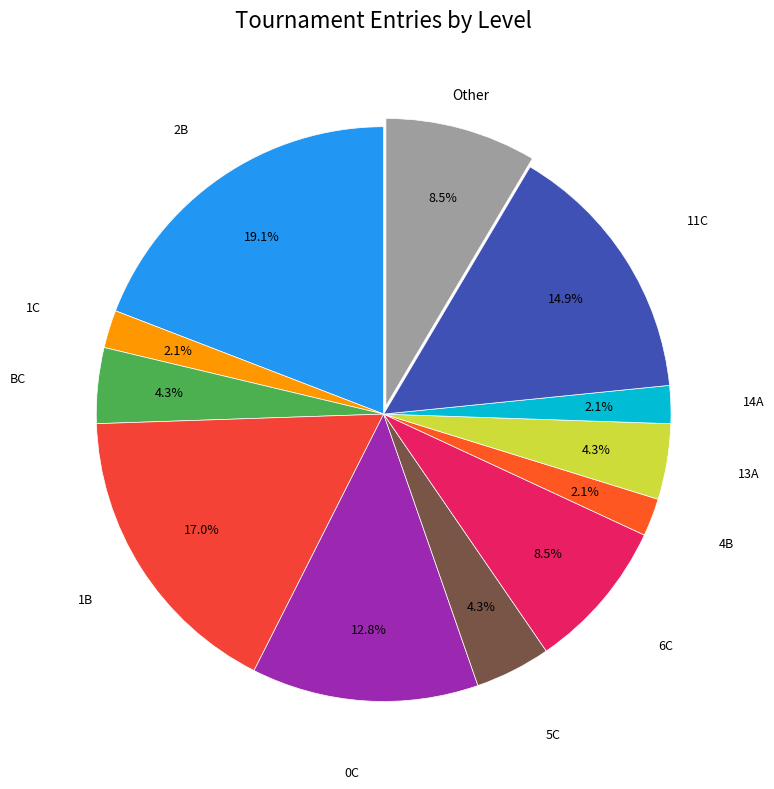

Does any single category account for the majority?

No